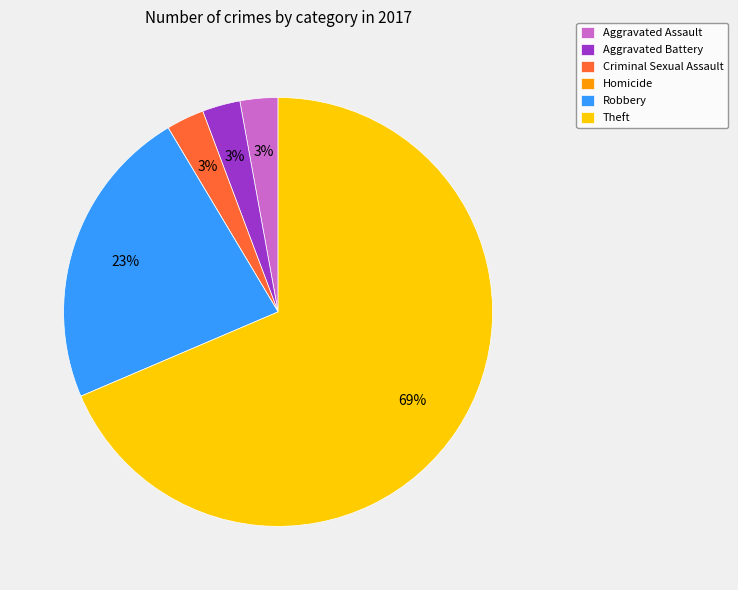

Do Theft and Aggravated Battery together represent more than half of the pie?

Yes